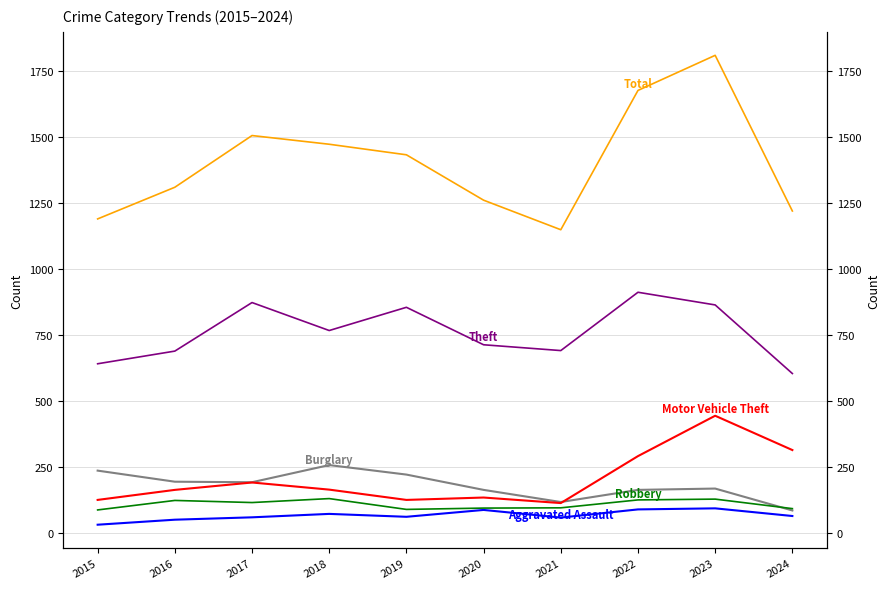

How many lines are shown in the chart?

6